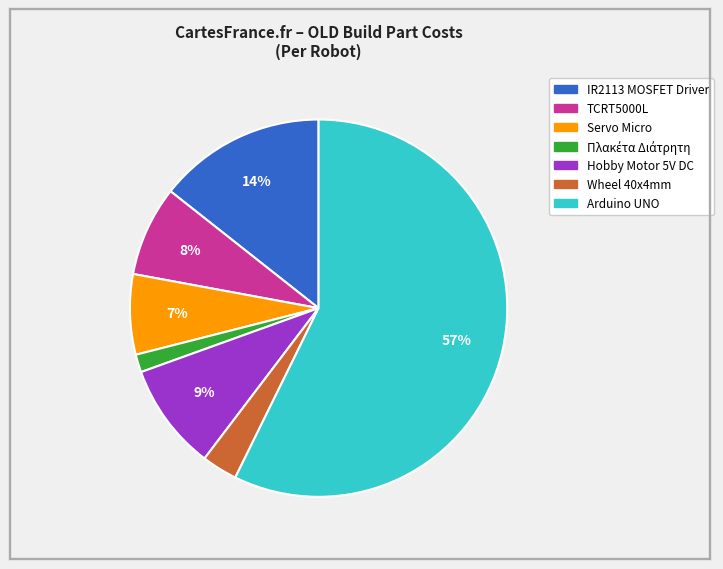

Which has a higher value, TCRT5000L or IR2113 MOSFET Driver?

IR2113 MOSFET Driver